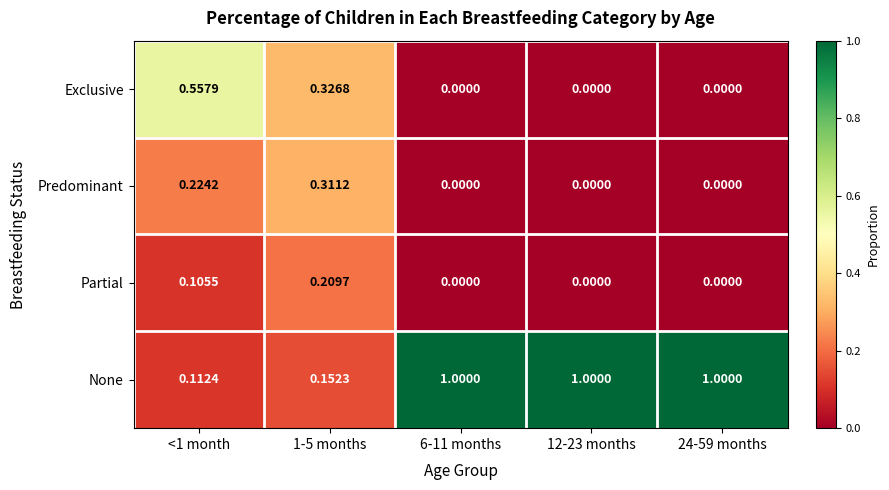

Is the value of Exclusive at 24-59 months greater than the value of None at 24-59 months?

No